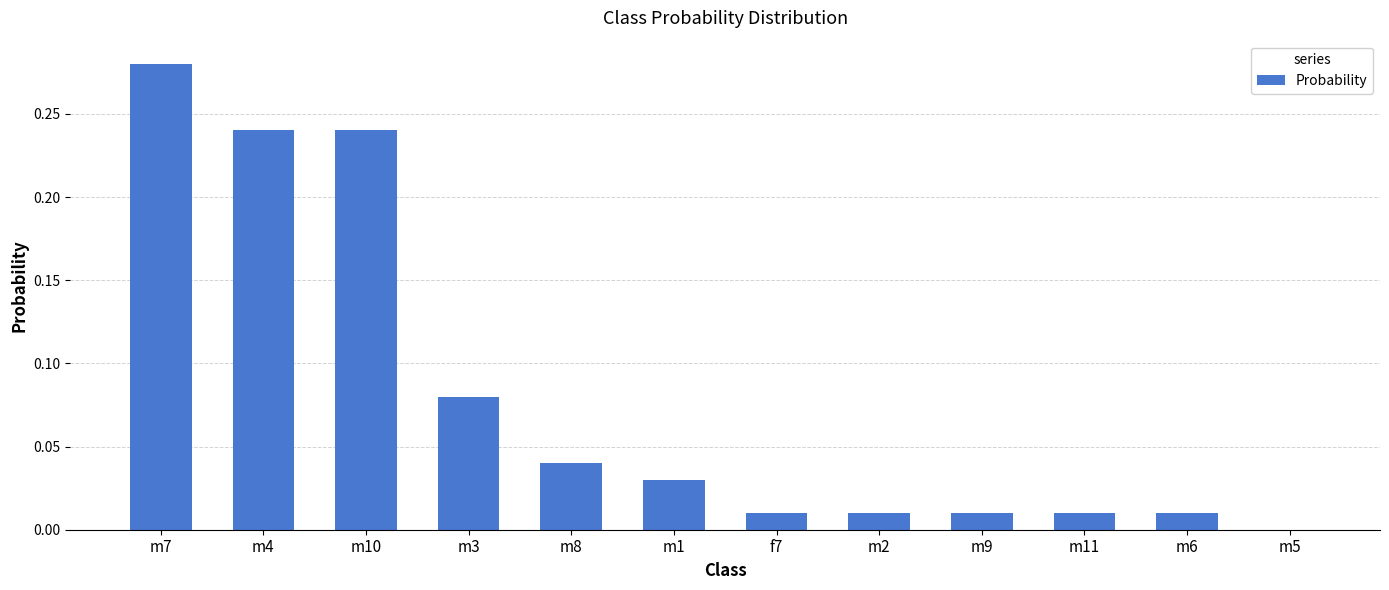

True or false: the data shows 0.0 at m2.

True